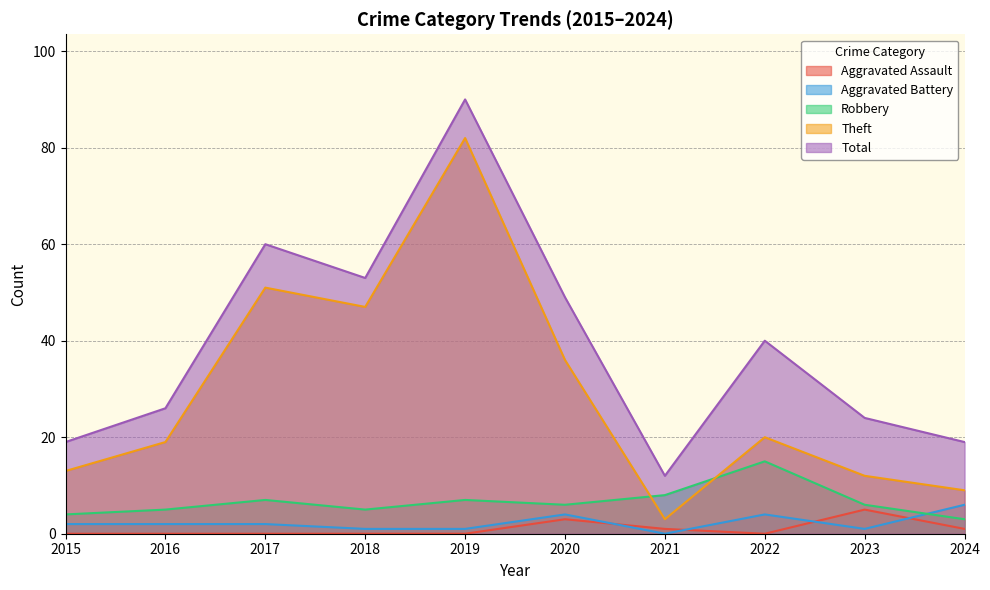

True or false: Aggravated Battery and Total intersect in this chart.

False